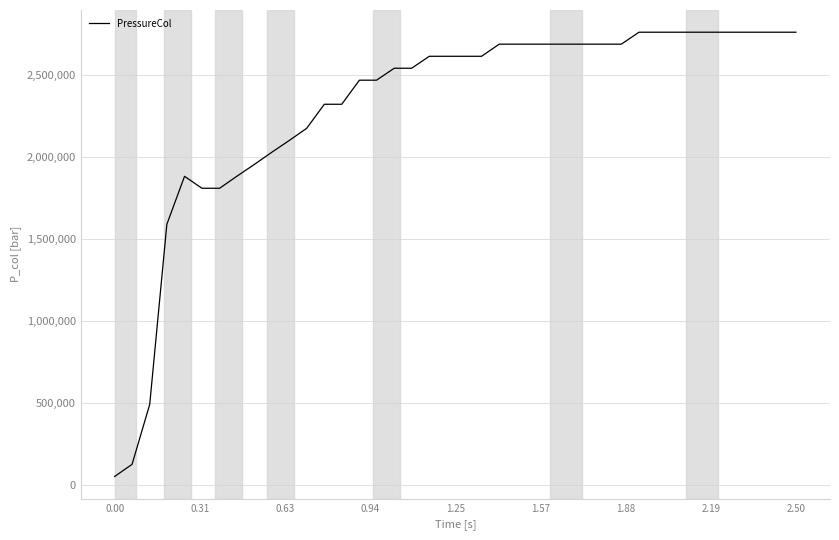

What is the difference between the second highest and minimum values?

2713000